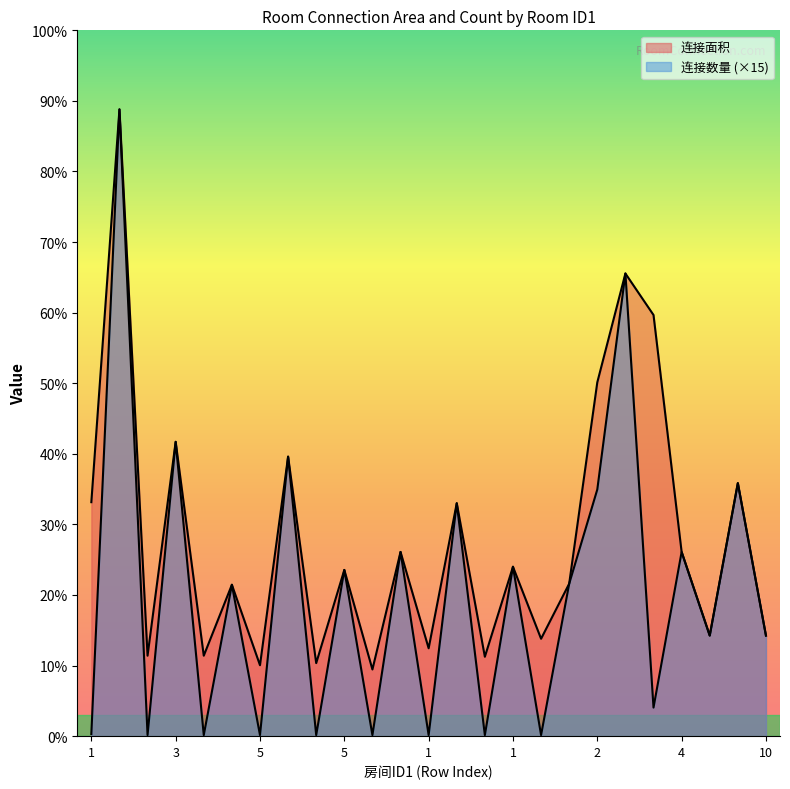

Which series changed the most between 6 and 4?

连接面积